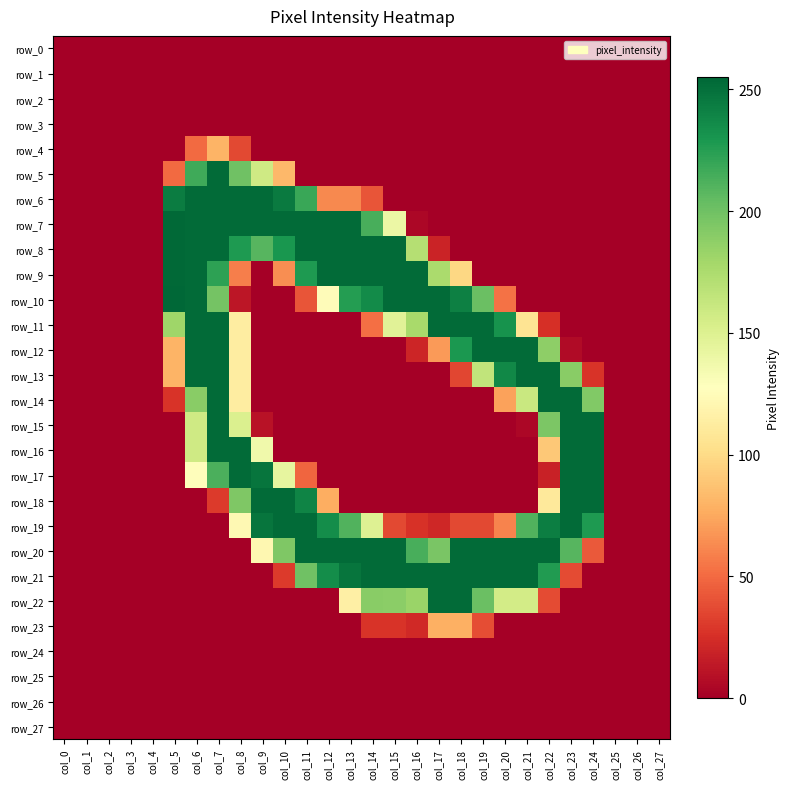

Rank the series at col_0 from highest to lowest value.

row_0, row_1, row_2, row_3, row_4, row_5, row_6, row_7, row_8, row_9, row_10, row_11, row_12, row_13, row_14, row_15, row_16, row_17, row_18, row_19, row_20, row_21, row_22, row_23, row_24, row_25, row_26, row_27